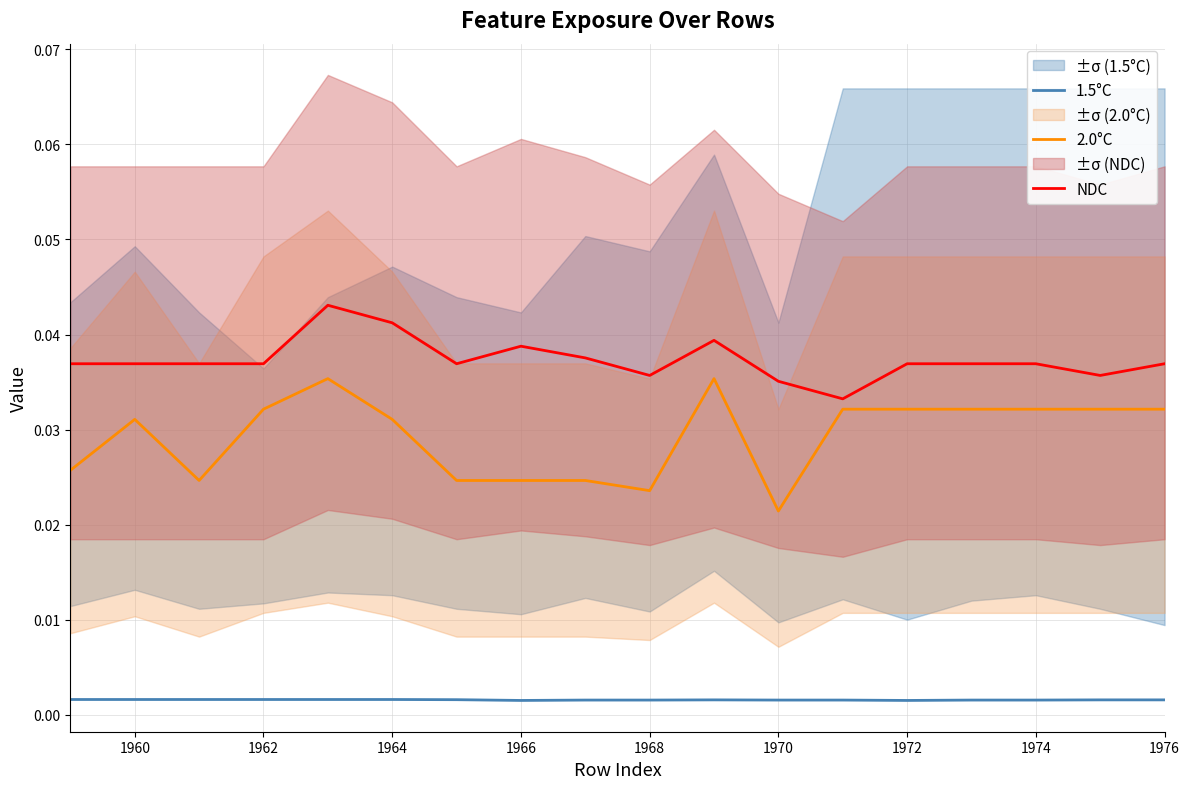

True or false: NDC and 1.5°C cross at least once.

False